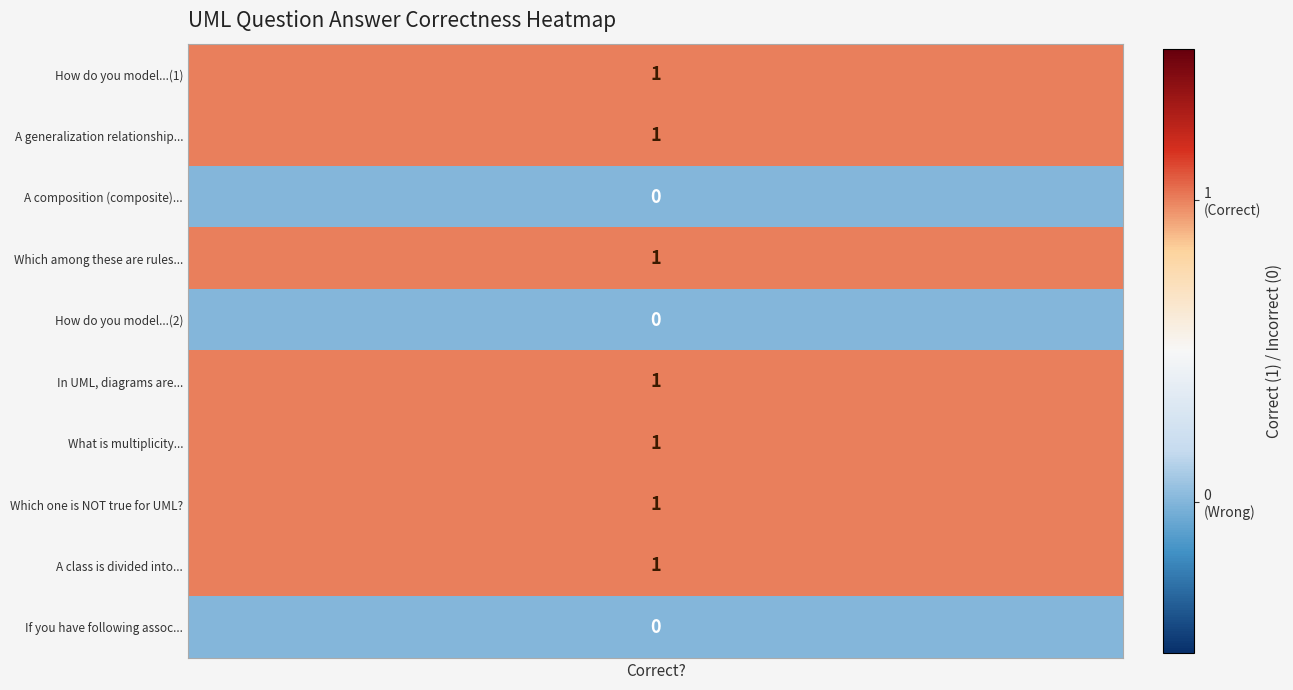

What is the sum of the values at 6 and 1?

2